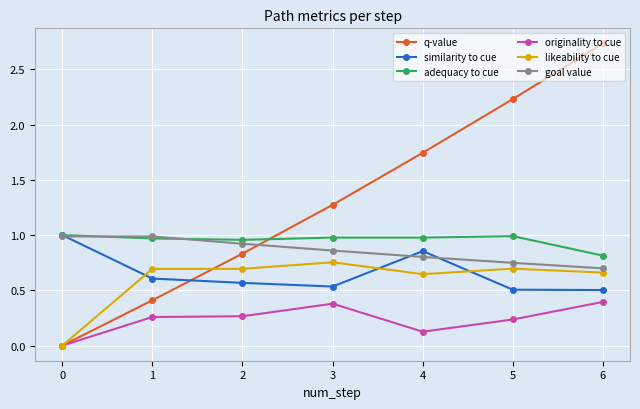

The value of similarity to cue at 6 is 0.3. True or false?

False